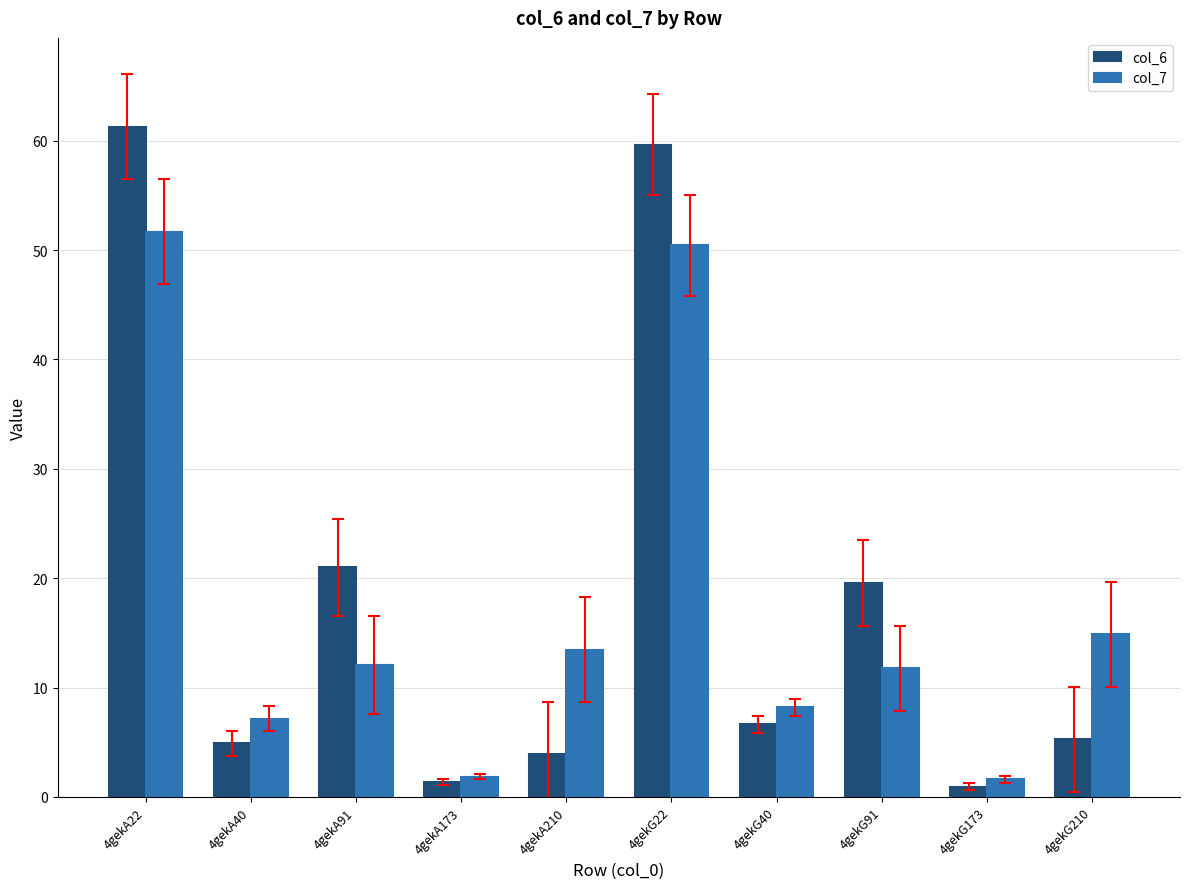

How many bars are there in each group?

2